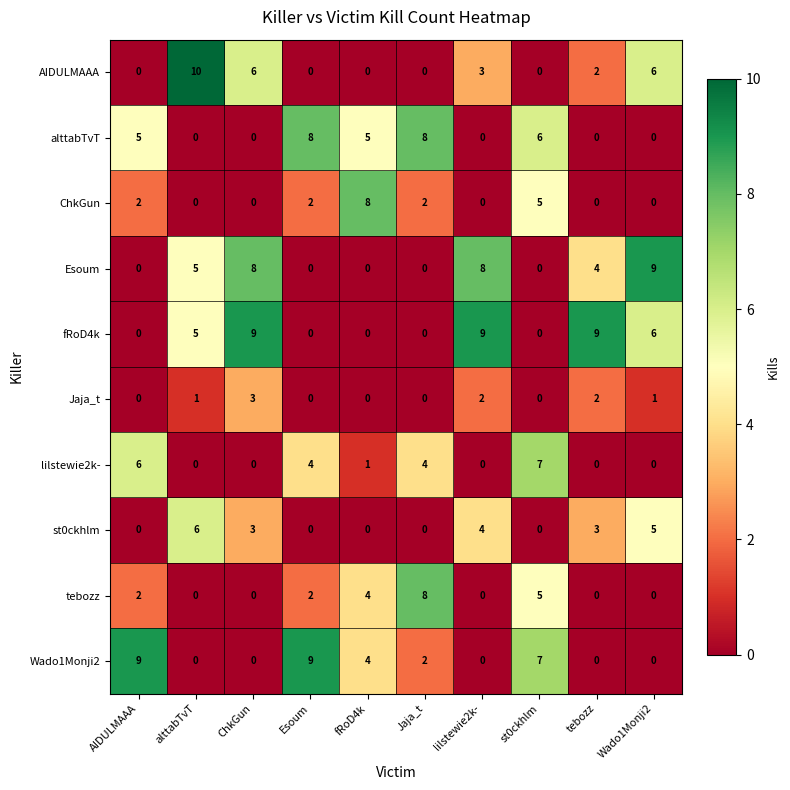

What is the difference between the alttabTvT values at Wado1Monji2 and Esoum?

8